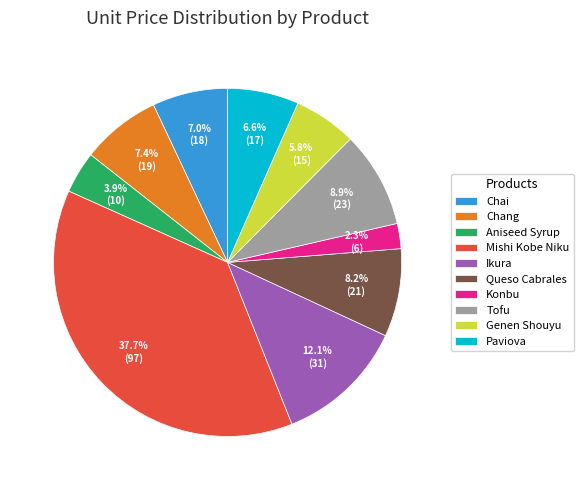

What percentage is the Mishi Kobe Niku slice, to the nearest percent?

38%